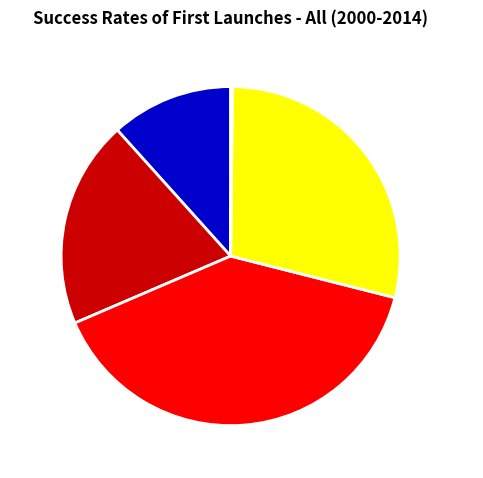

Is there a majority slice in this chart?

No